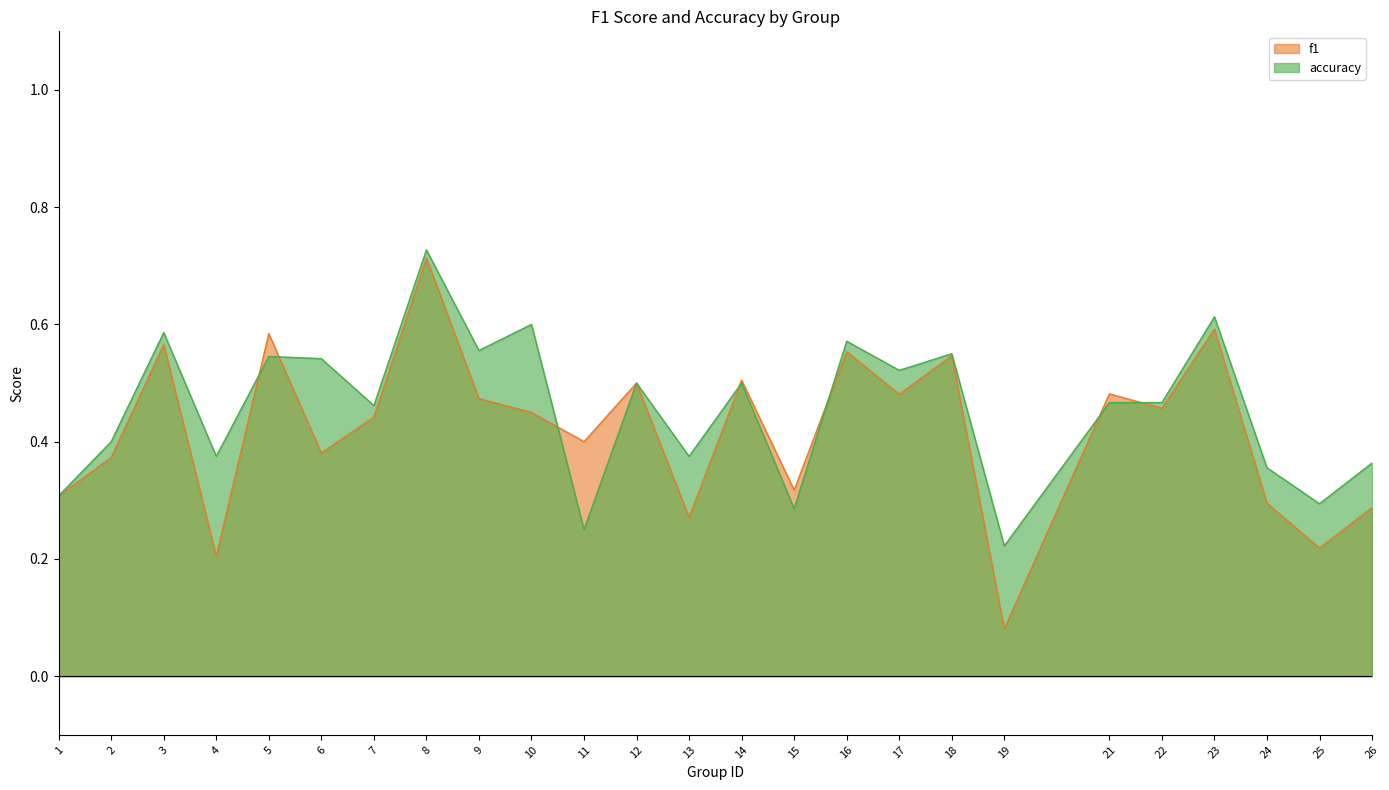

Count the number of data series in this chart.

2